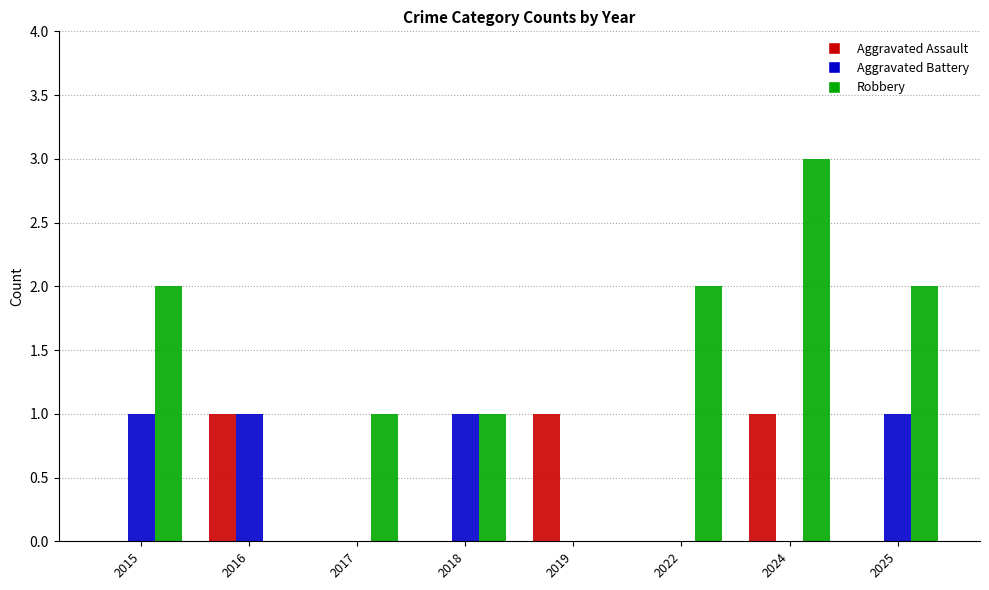

How many series are shown in this chart?

3